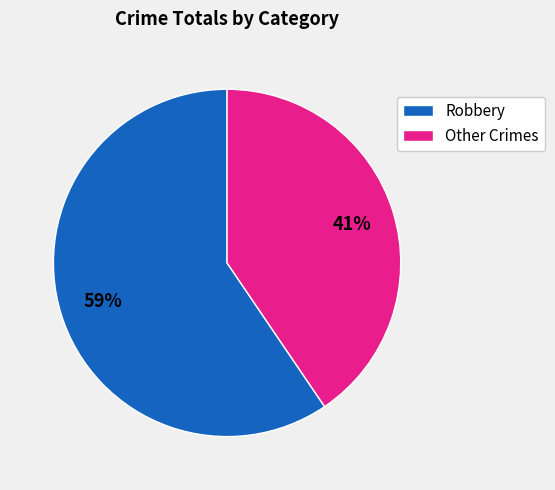

Does any single category account for the majority?

Yes